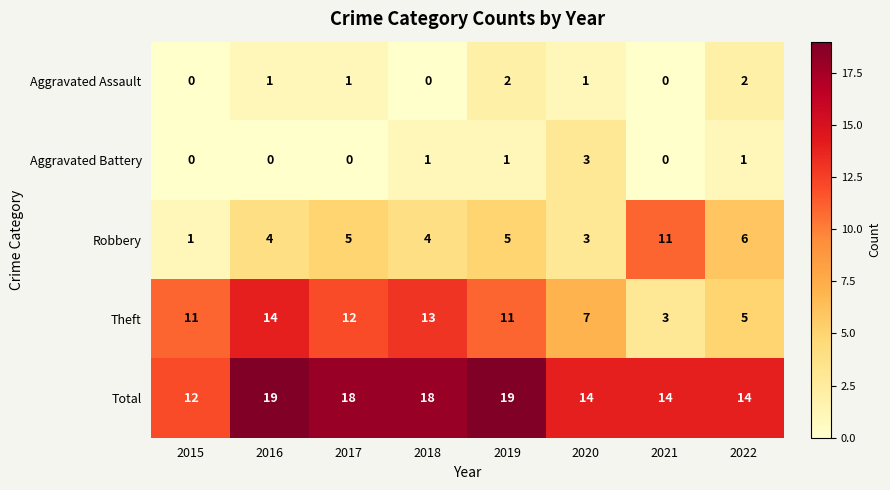

What value does the Robbery series have at 2018?

4